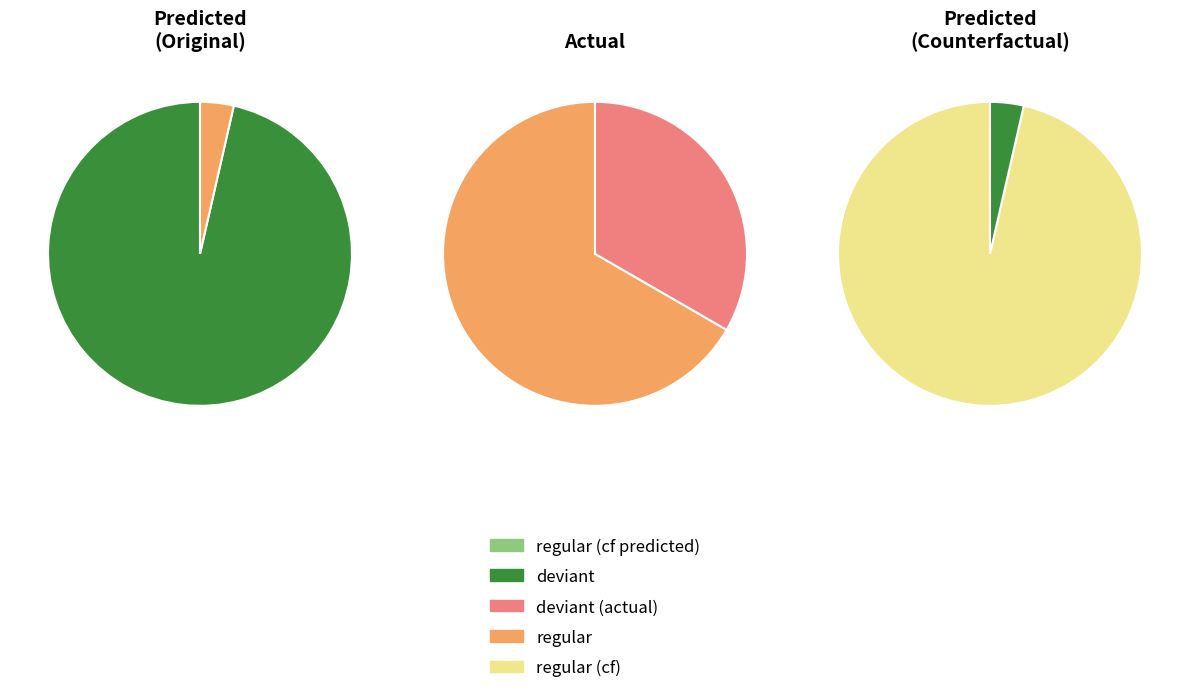

Which slice is the largest?

deviant